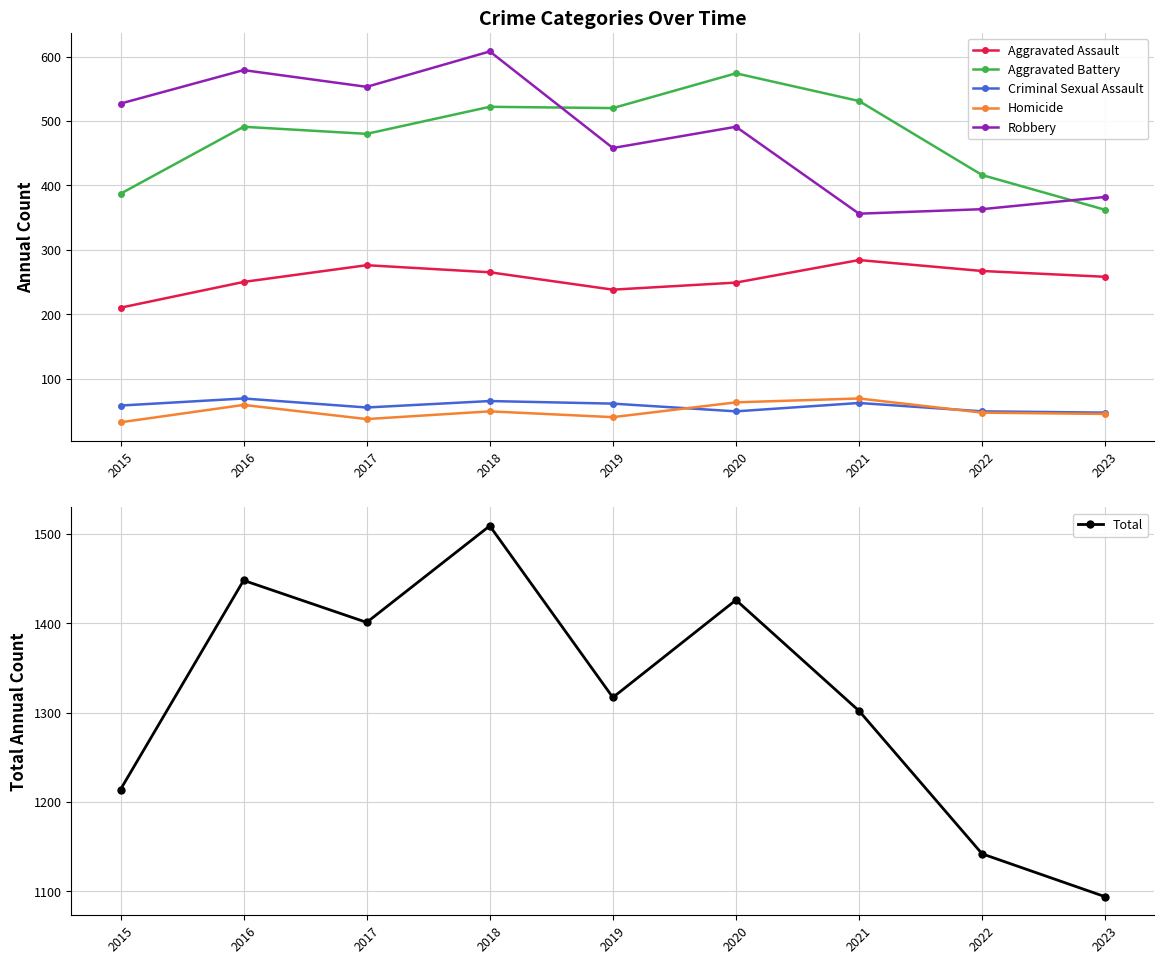

What is the value of the Aggravated Assault point at the 7th from the left?

284